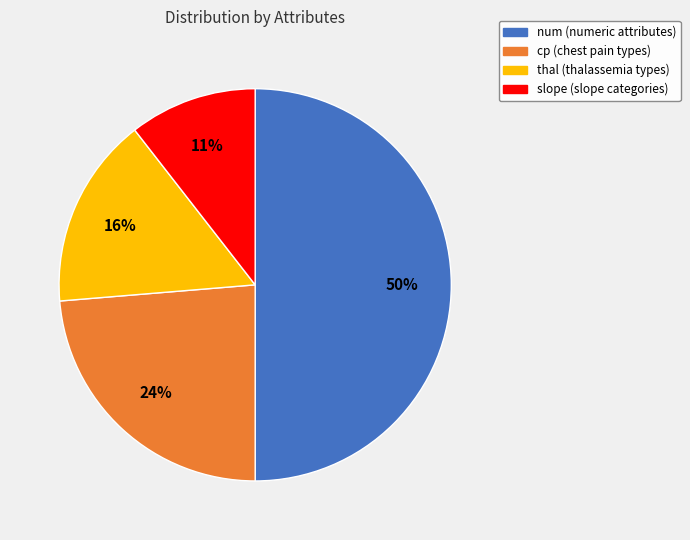

How many segments does this pie chart have?

4